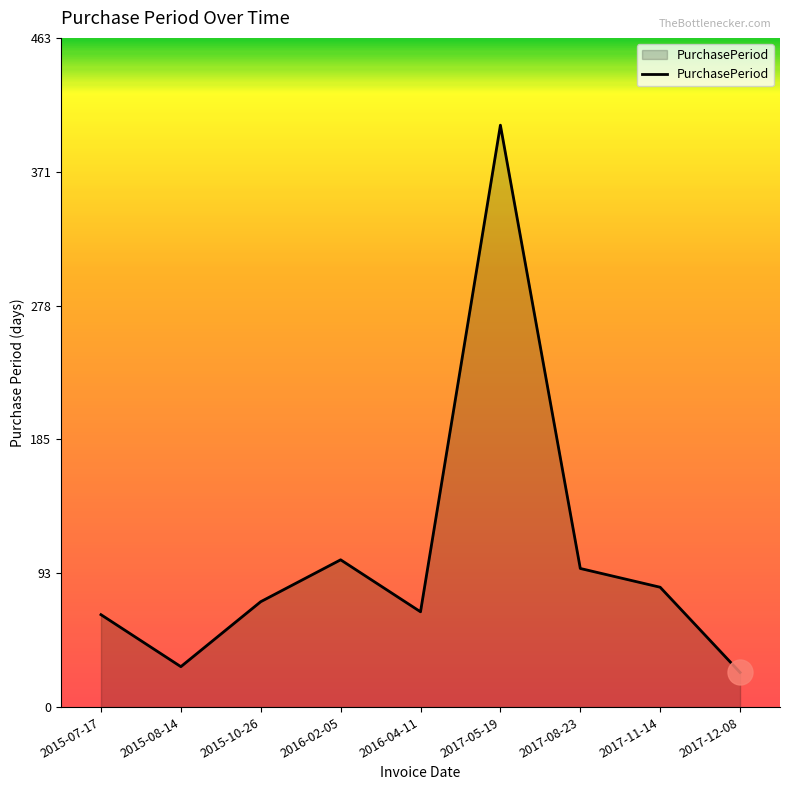

The value at 2016-04-11 is 66. True or false?

True